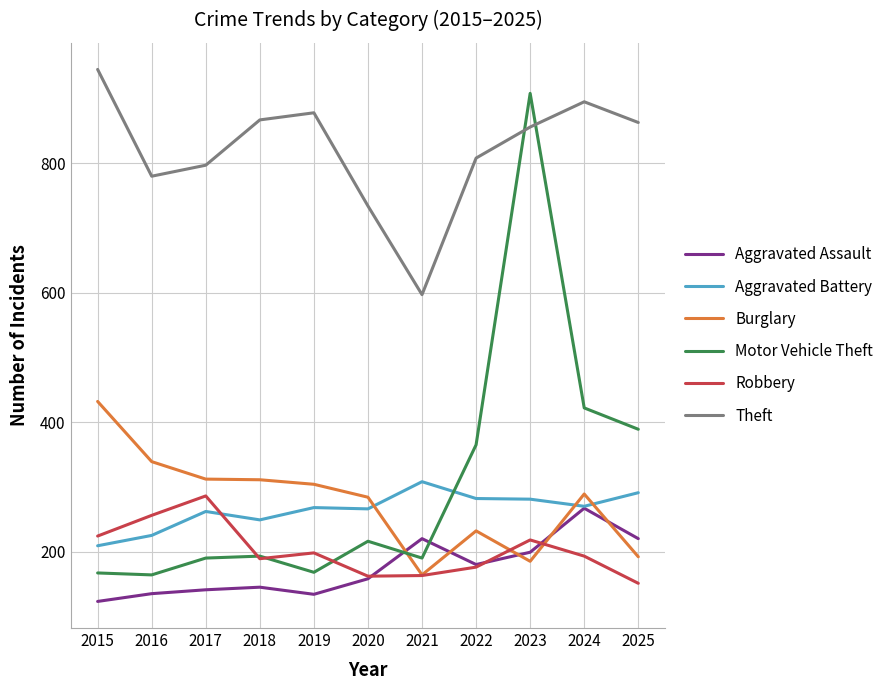

What is the sum of the Motor Vehicle Theft values at 2021 and 2017?

380